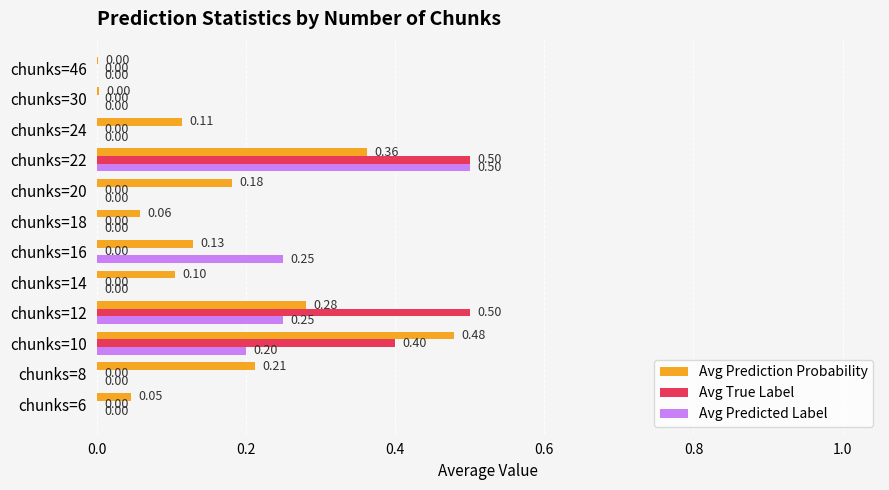

At which category is the sum across all series the highest?

chunks=22